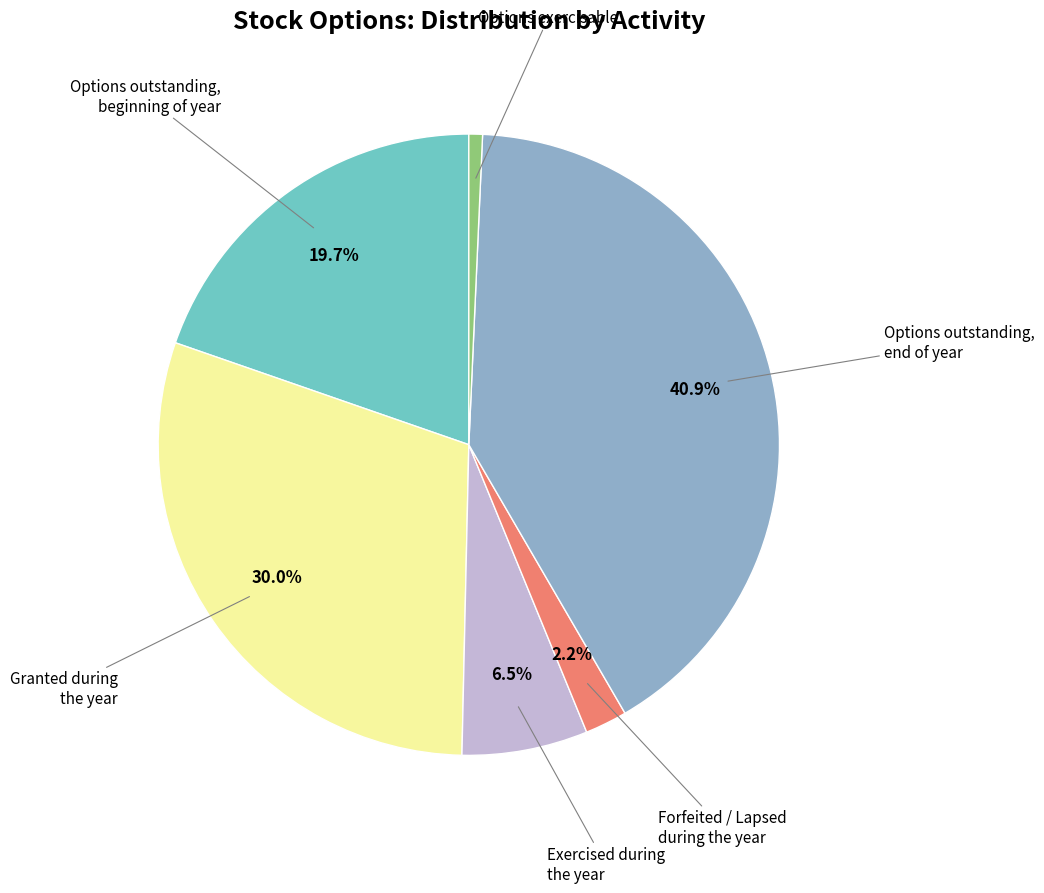

Is there any slice that represents more than half of the pie?

No